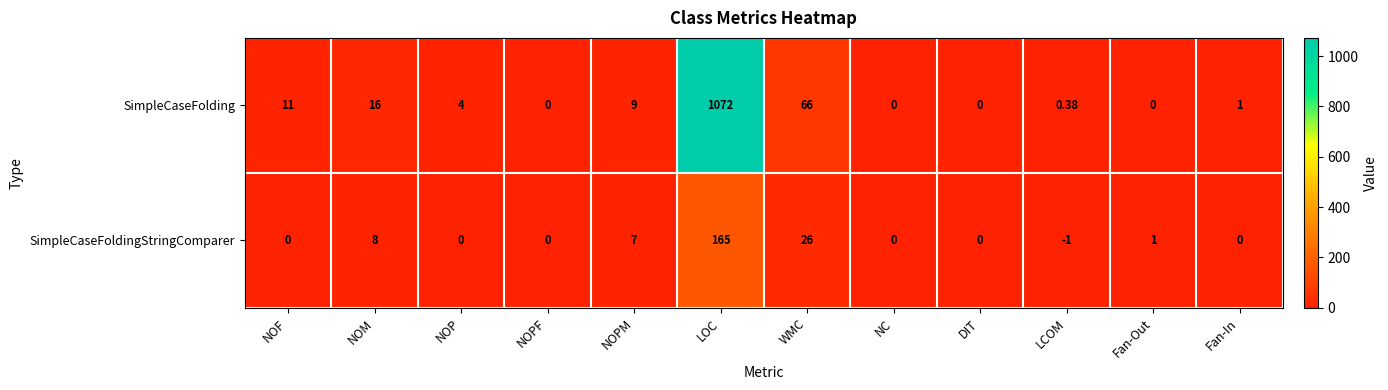

Where does the SimpleCaseFolding series first go above 4?

NOF